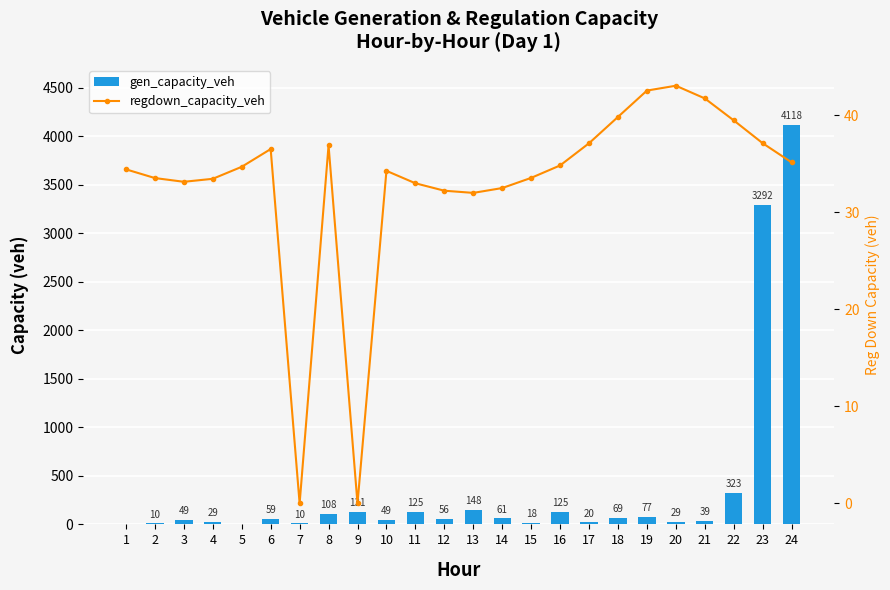

What are all the series names shown in the legend?

gen_capacity_veh, regdown_capacity_veh